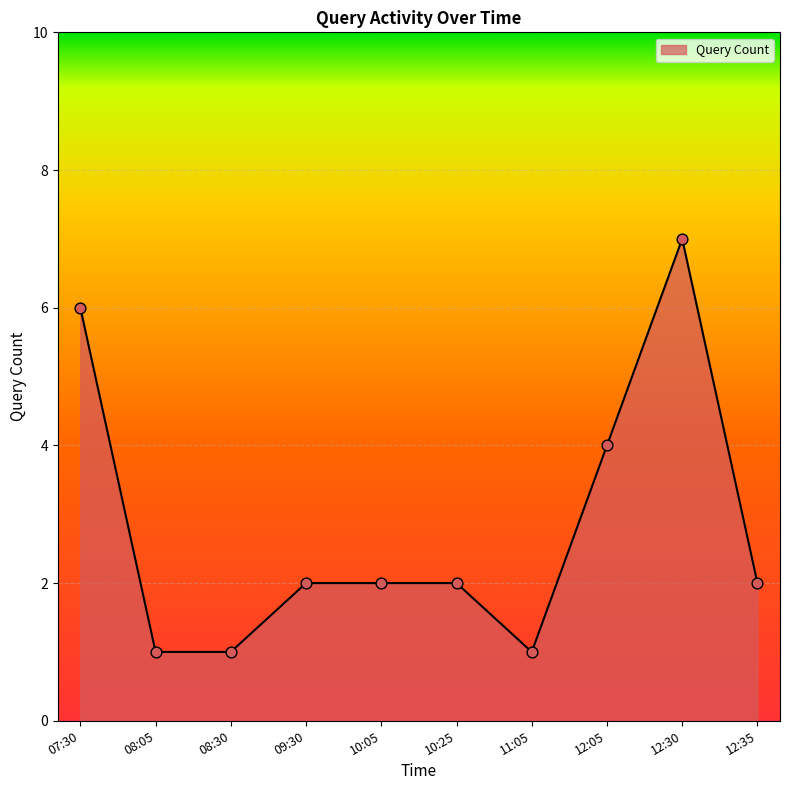

What is the ratio of the value at 12:35 to the value at 12:30?

0.3